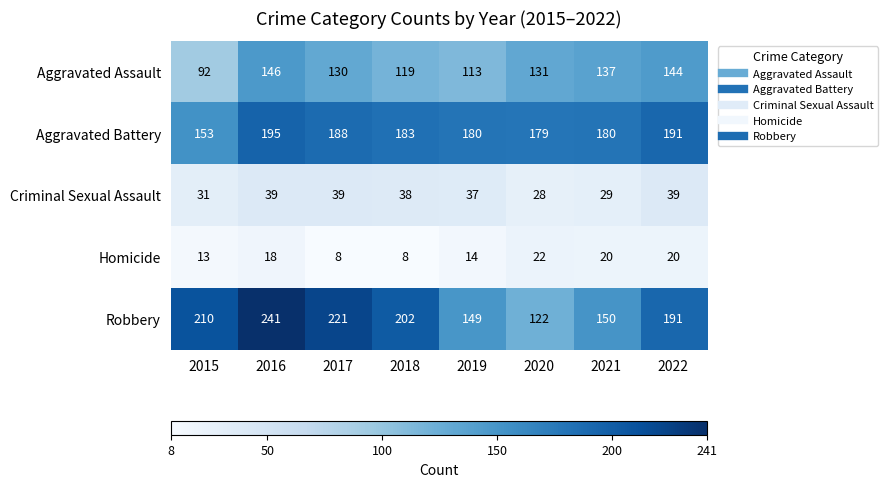

True or false: Aggravated Battery has a value of 191 at 2022.

True